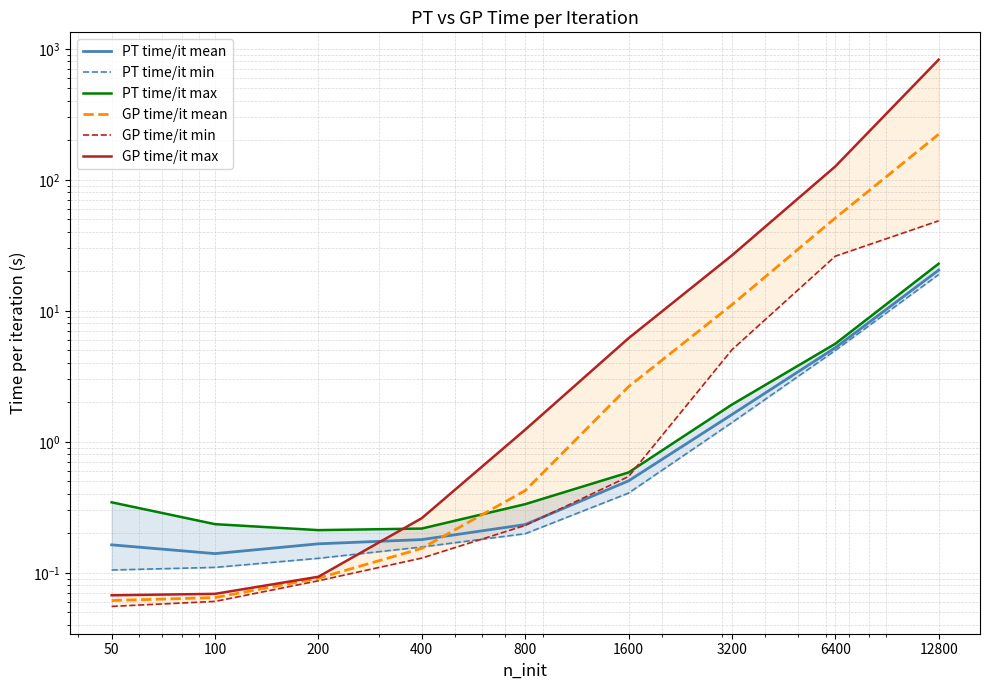

Count the number of data series in this chart.

6